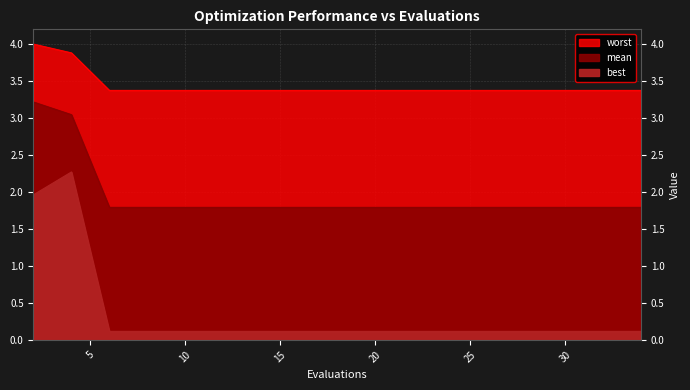

At which category does the chart reach its minimum across all series?

6